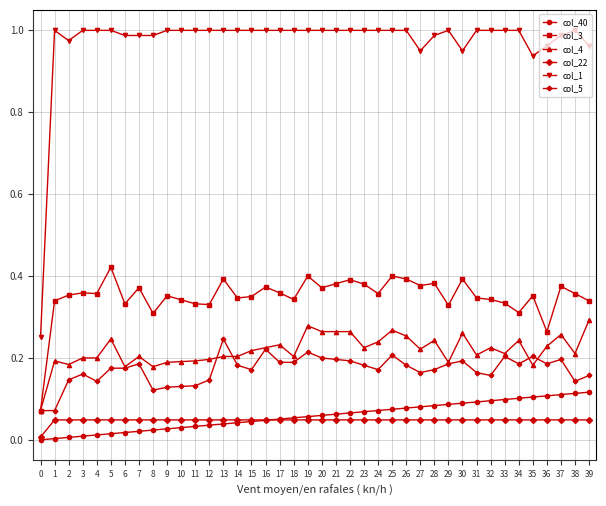

List the series in order of their peak value, highest first.

col_1, col_3, col_4, col_5, col_40, col_22